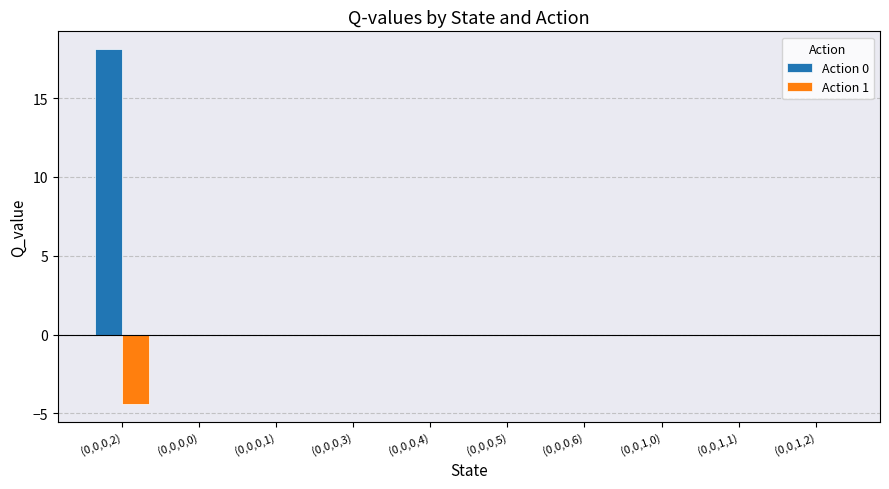

How many series are shown in this chart?

2